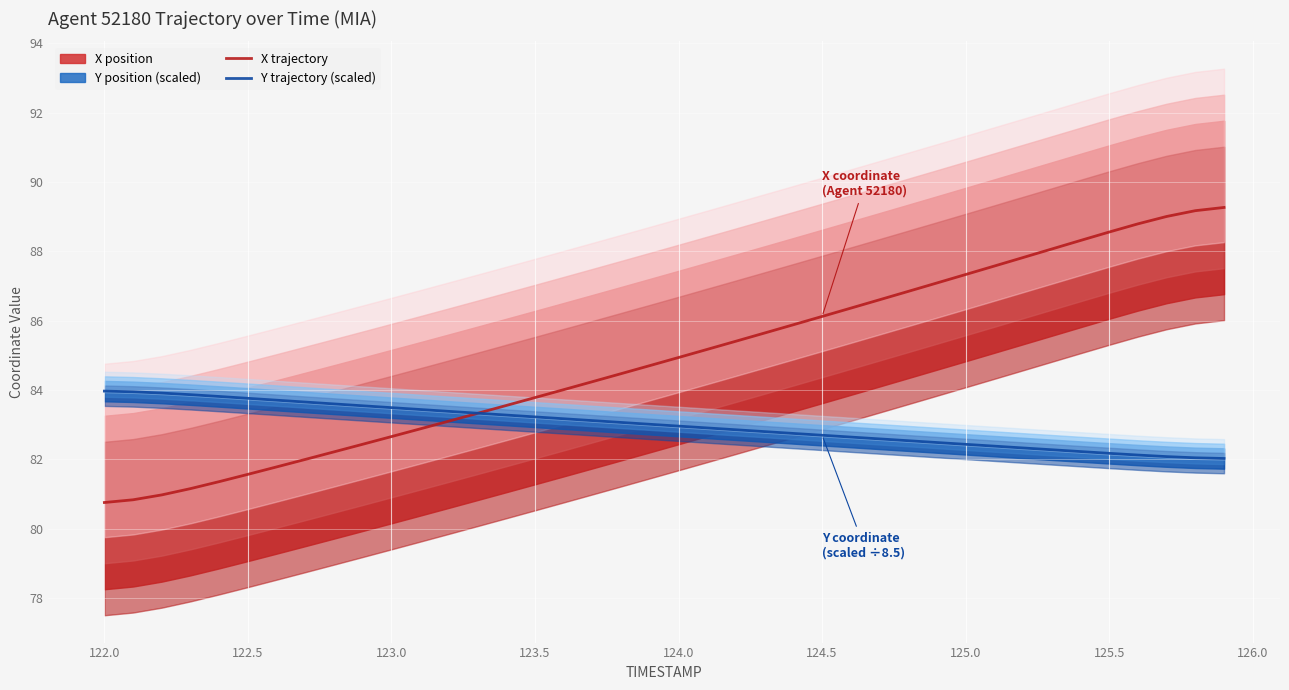

How many intersections are there between X trajectory and Y trajectory (scaled)?

1